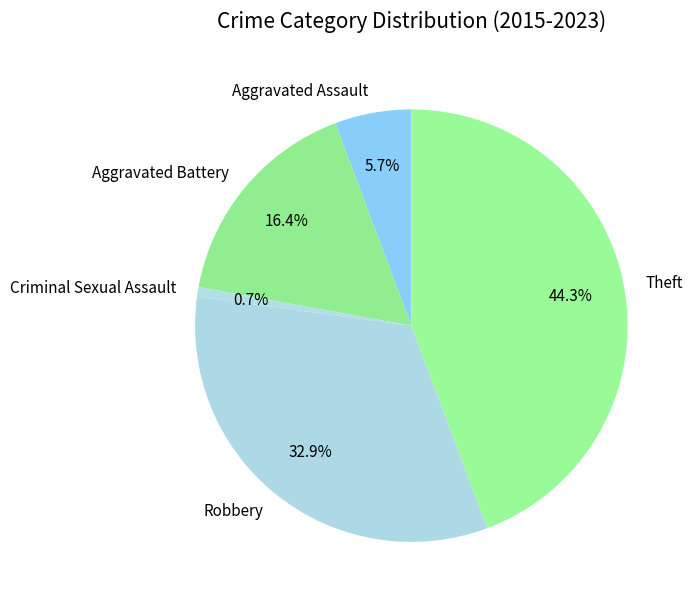

Between Criminal Sexual Assault and Aggravated Battery, which is larger?

Aggravated Battery